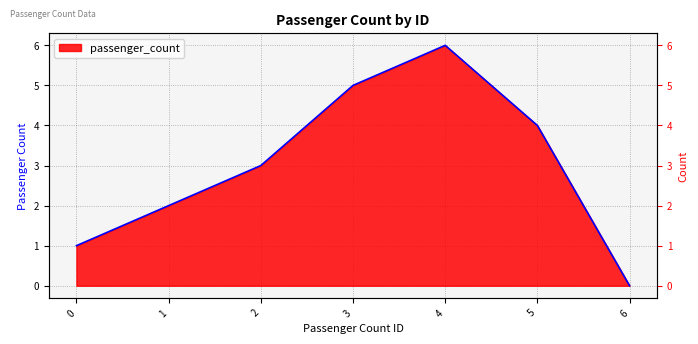

Count the number of values greater than 3.

3